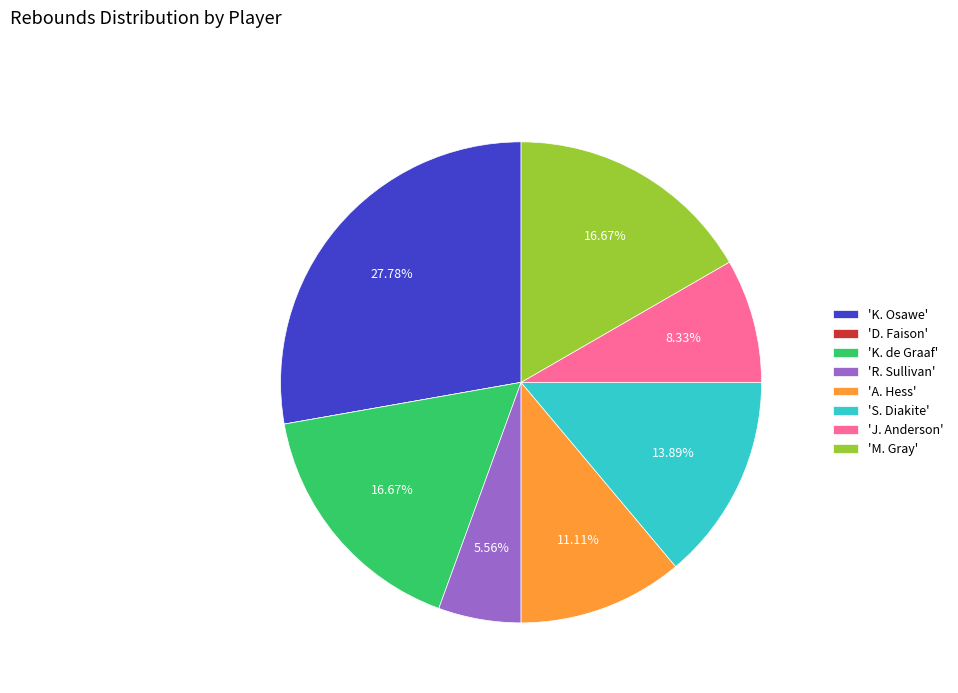

What is the largest slice in the pie chart?

'K. Osawe'